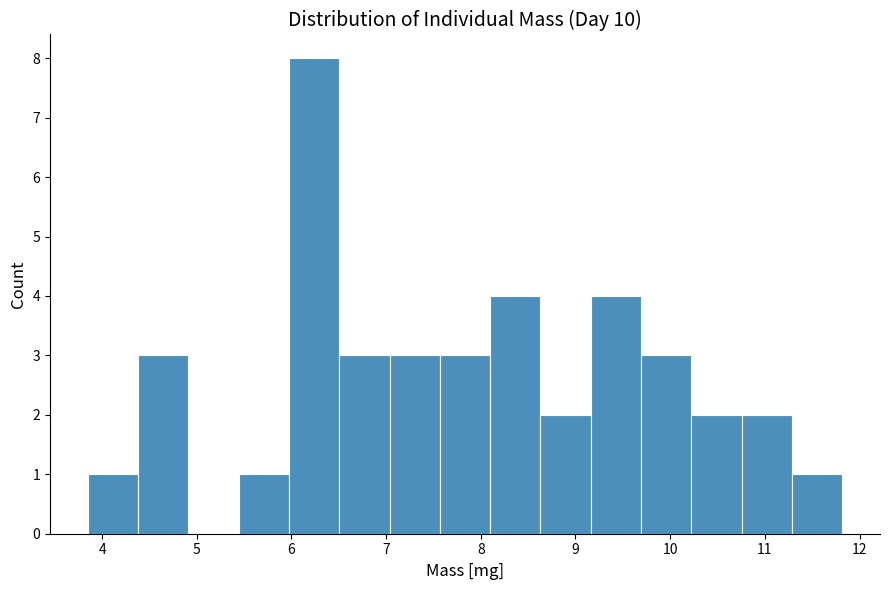

Reading left to right, list every bar in this chart as the range it spans on the x-axis followed by its height. Neither the bar edges nor the heights are printed on the chart, so give them approximately, as read against the axes.

3.8 to 4.4: 1
4.4 to 4.9: 3
4.9 to 5.4: 0
5.4 to 6.0: 1
6.0 to 6.5: 8
6.5 to 7.0: 3
7.0 to 7.6: 3
7.6 to 8.1: 3
8.1 to 8.6: 4
8.6 to 9.2: 2
9.2 to 9.7: 4
9.7 to 10.2: 3
10.2 to 10.8: 2
10.8 to 11.3: 2
11.3 to 11.8: 1